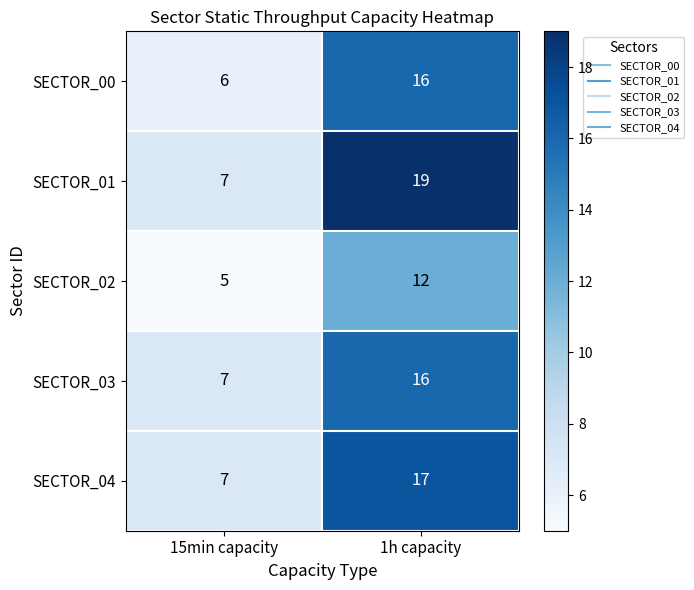

List the labels in order of SECTOR_04 value, largest first.

1h capacity, 15min capacity